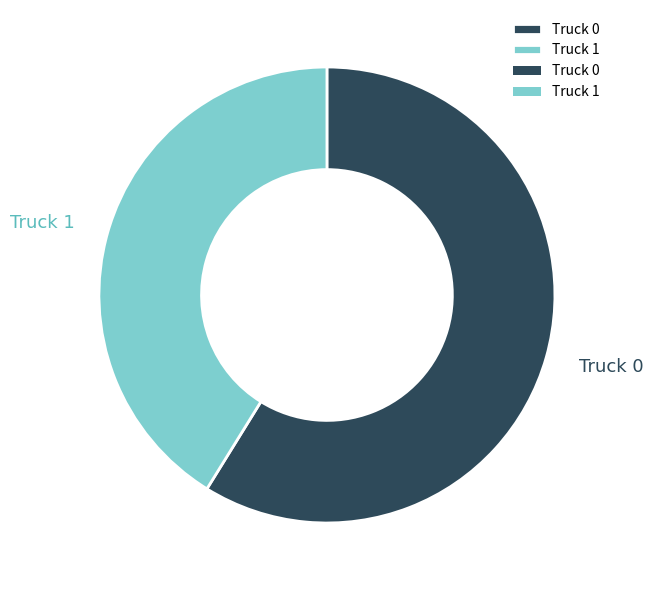

Do Truck 0 and Truck 1 together represent more than half of the pie?

Yes